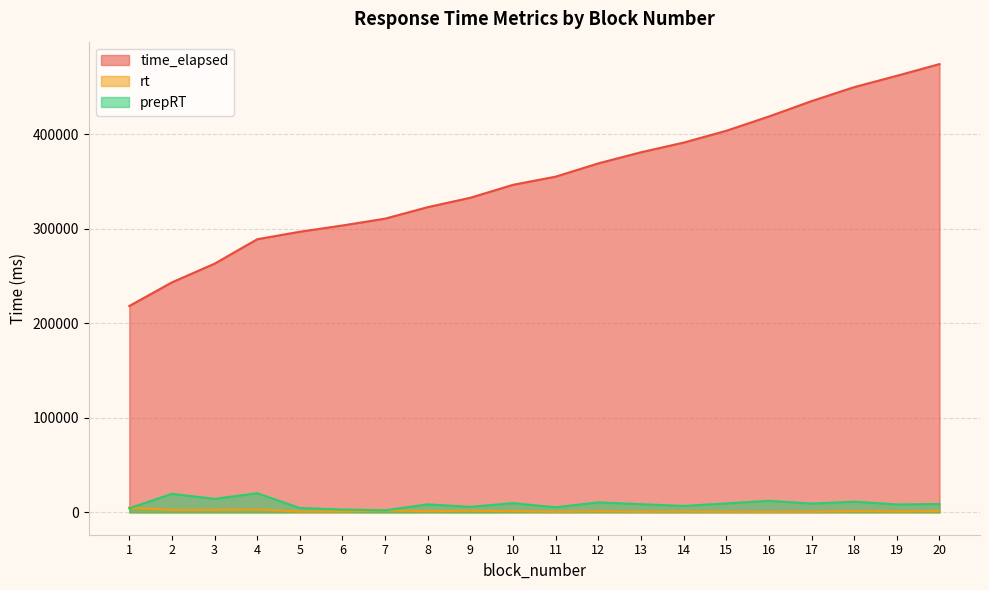

What is the average value of the time_elapsed series?

353262